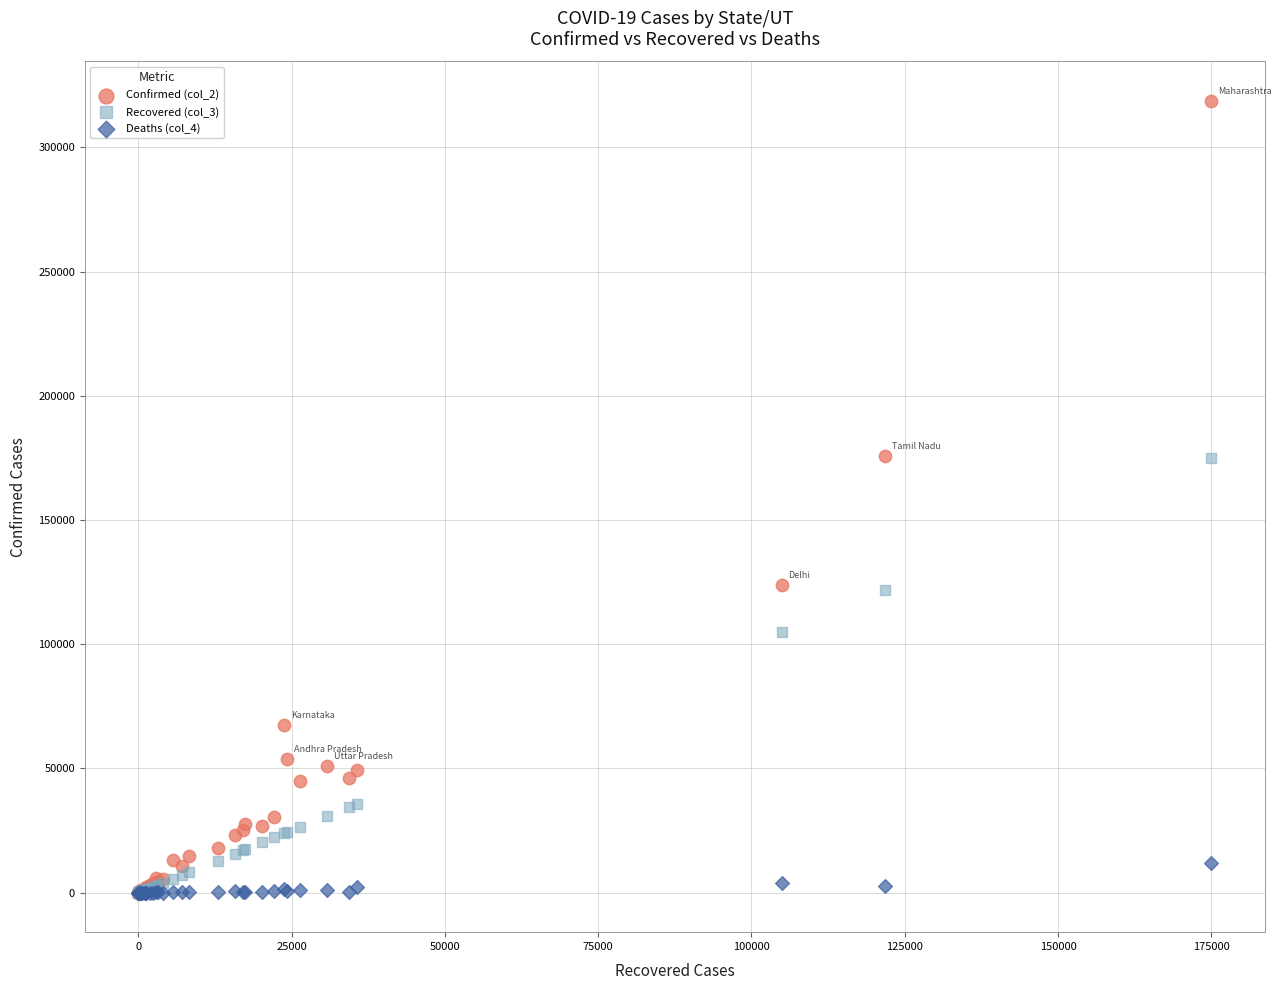

Which series reaches the maximum Y coordinate?

Confirmed (col_2)